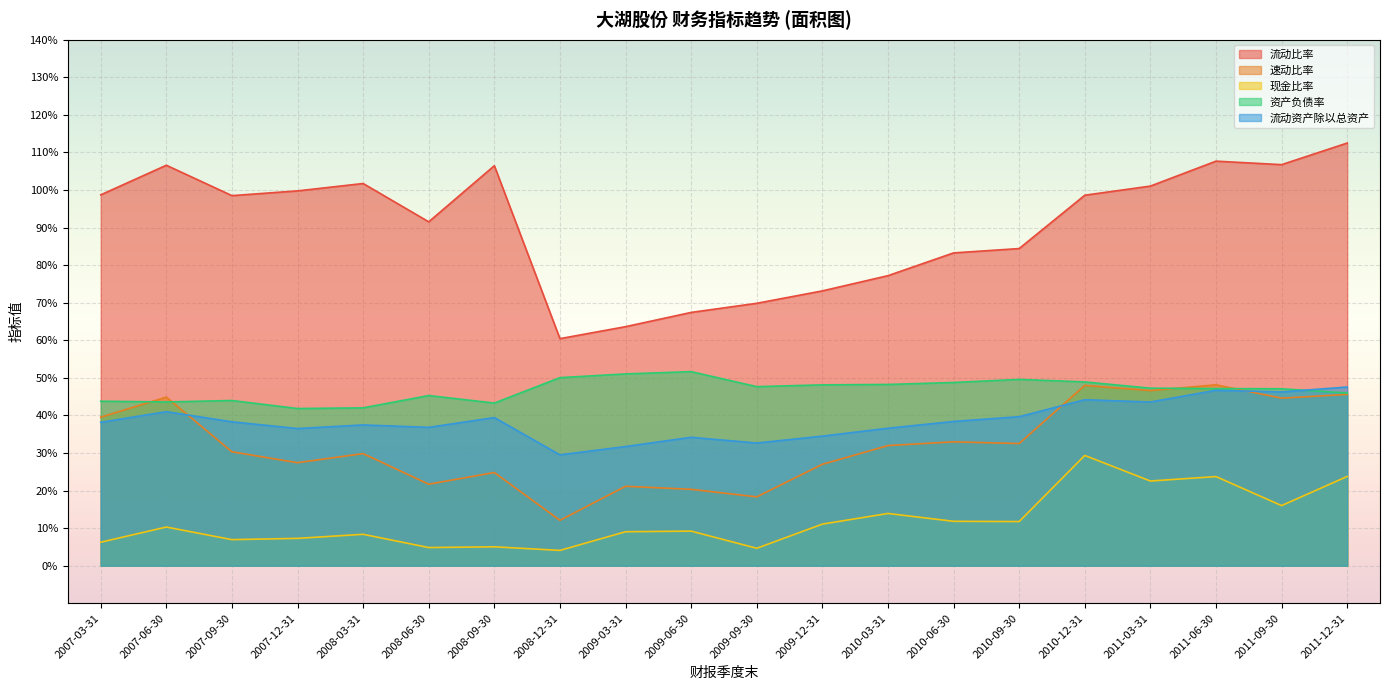

Which label corresponds to the largest value in the chart?

2011-12-31